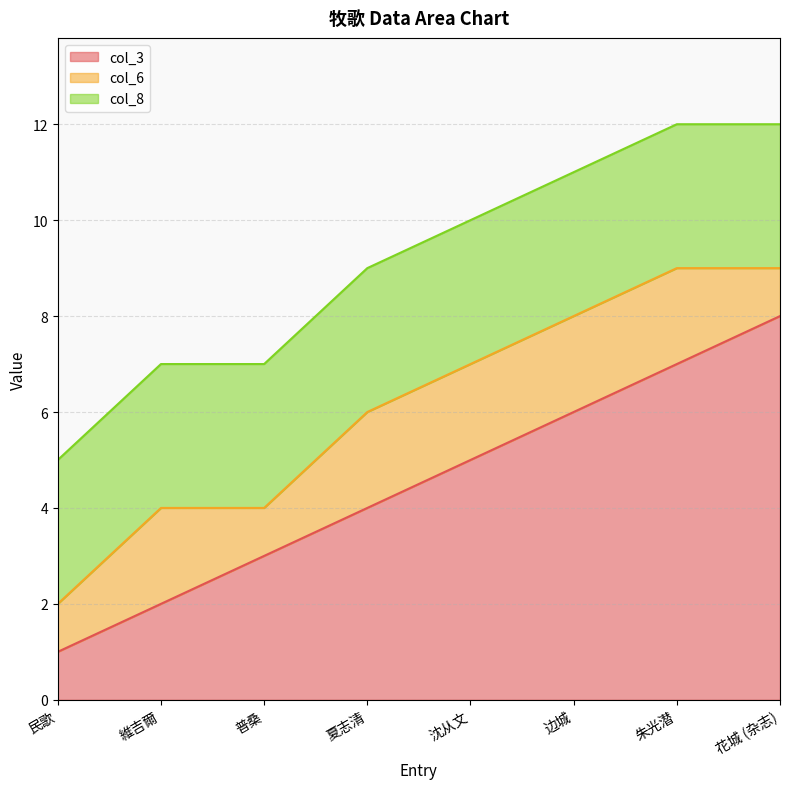

What is the value of the col_8 point at the 7th from the left?

3